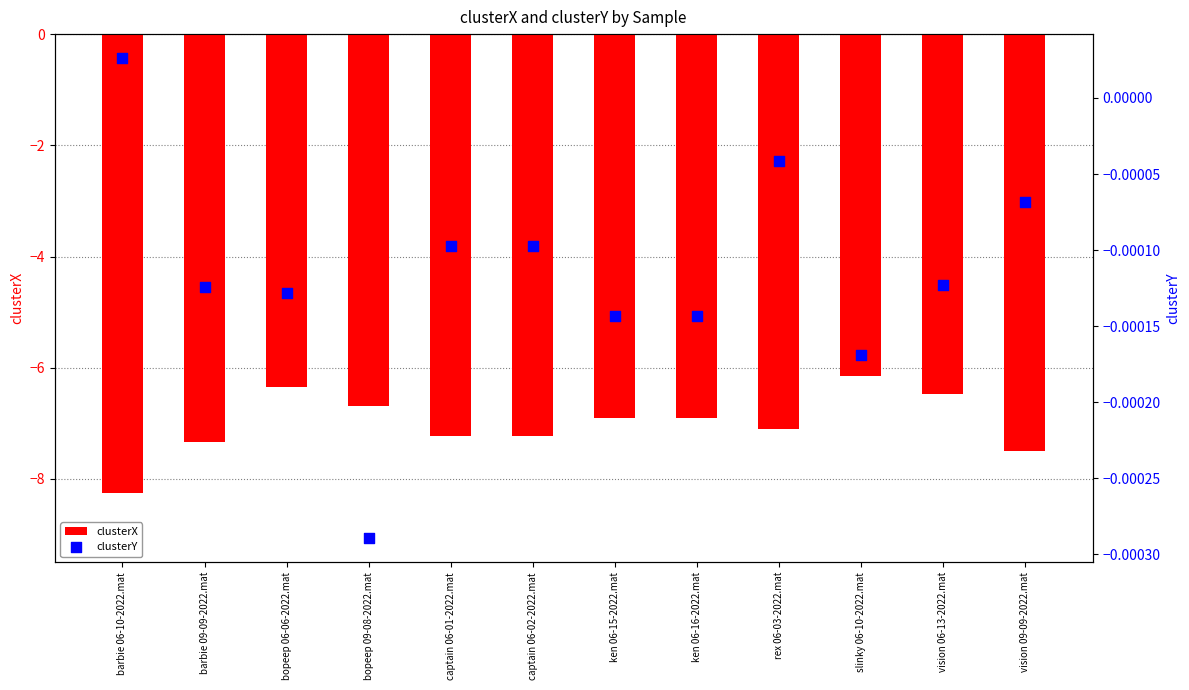

Which series has the widest spread of Y values?

clusterX